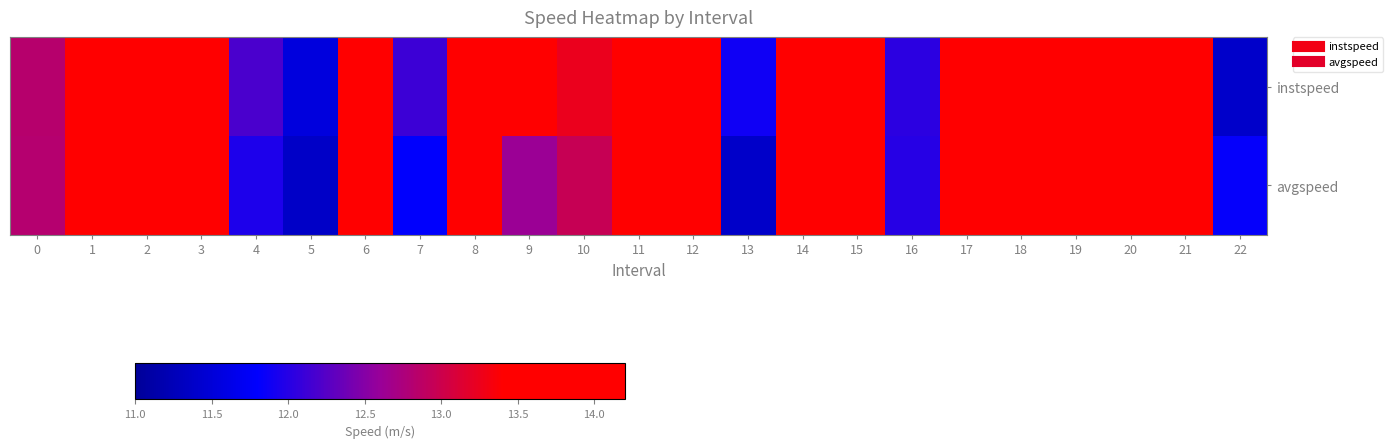

Which series has the widest spread of values?

instspeed